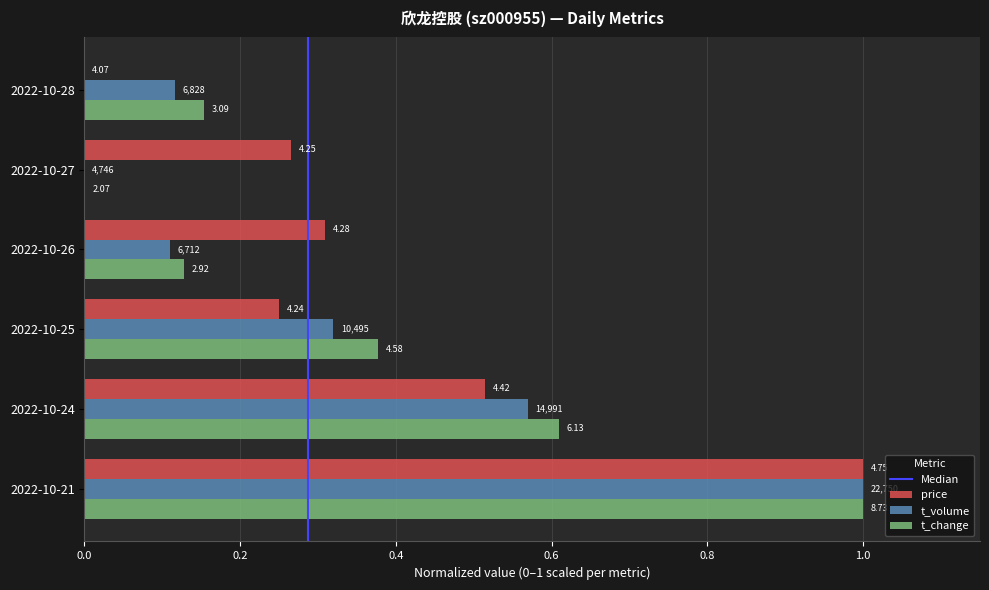

Count the number of categories in the chart.

6